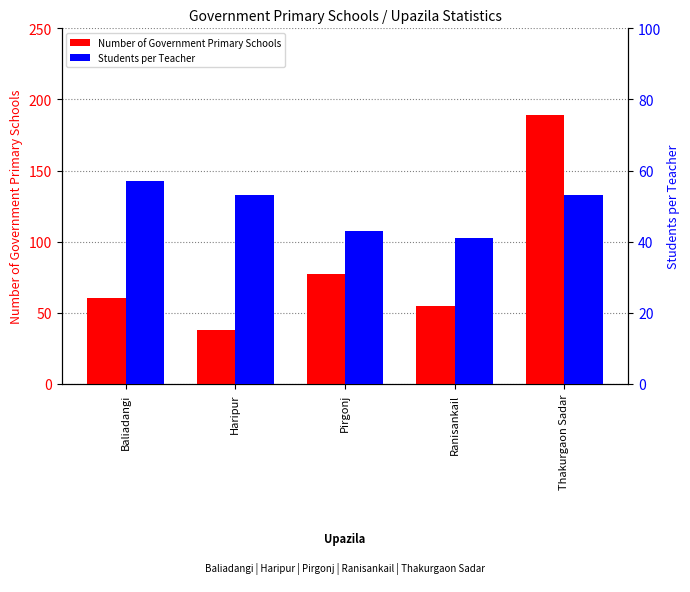

Which series has the widest spread of values?

Number of Government Primary Schools